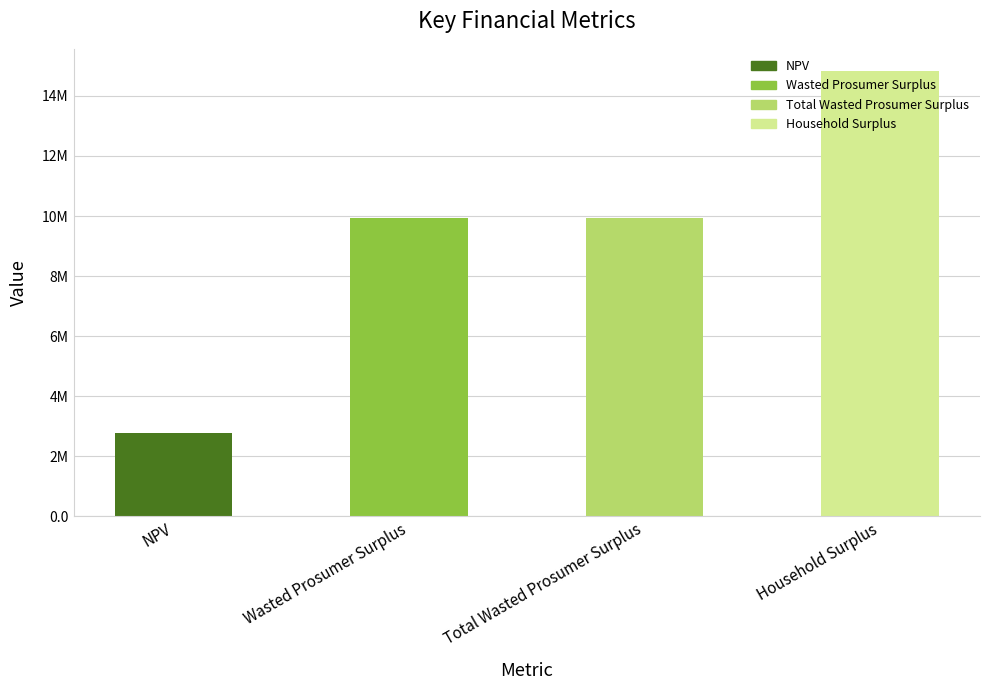

What is the label of the 2nd bar from the left?

Wasted Prosumer Surplus